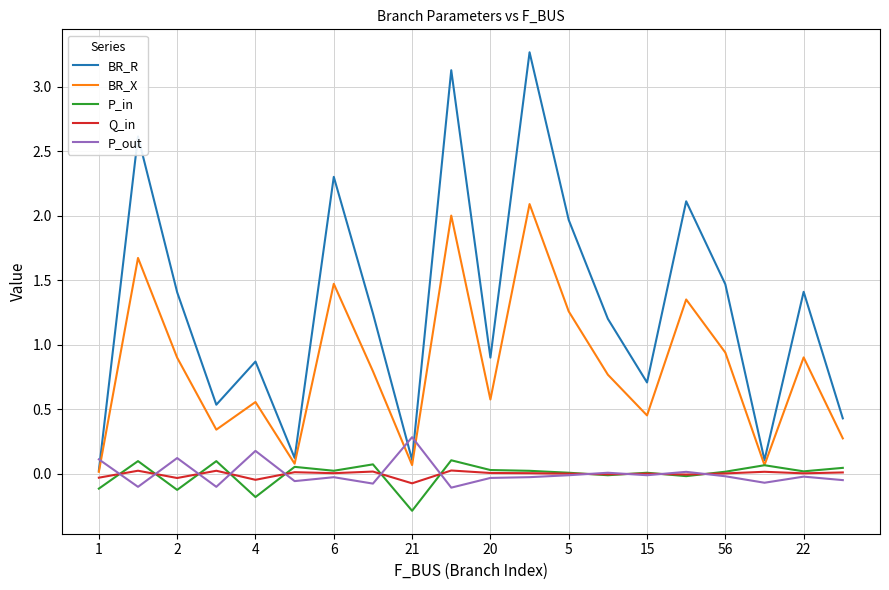

What is the greatest value displayed?

3.3